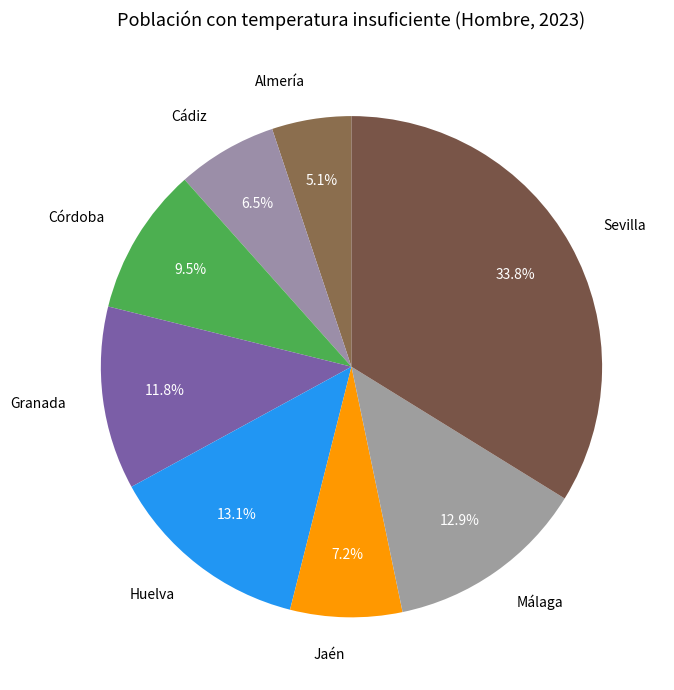

What percentage is NOT represented by Granada?

88.2%